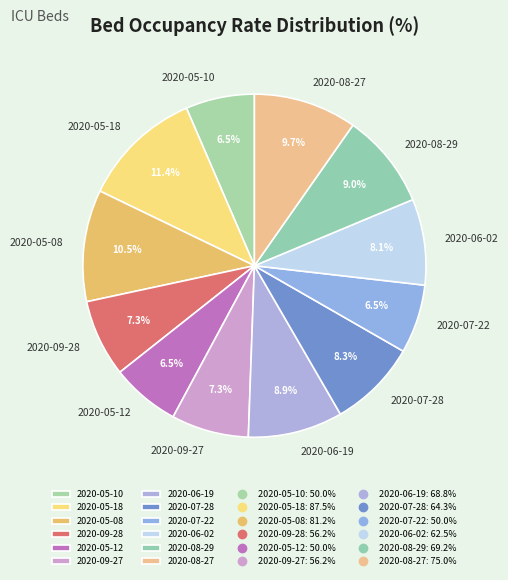

Is the sum of 2020-09-28 and 2020-07-22 greater than half?

No